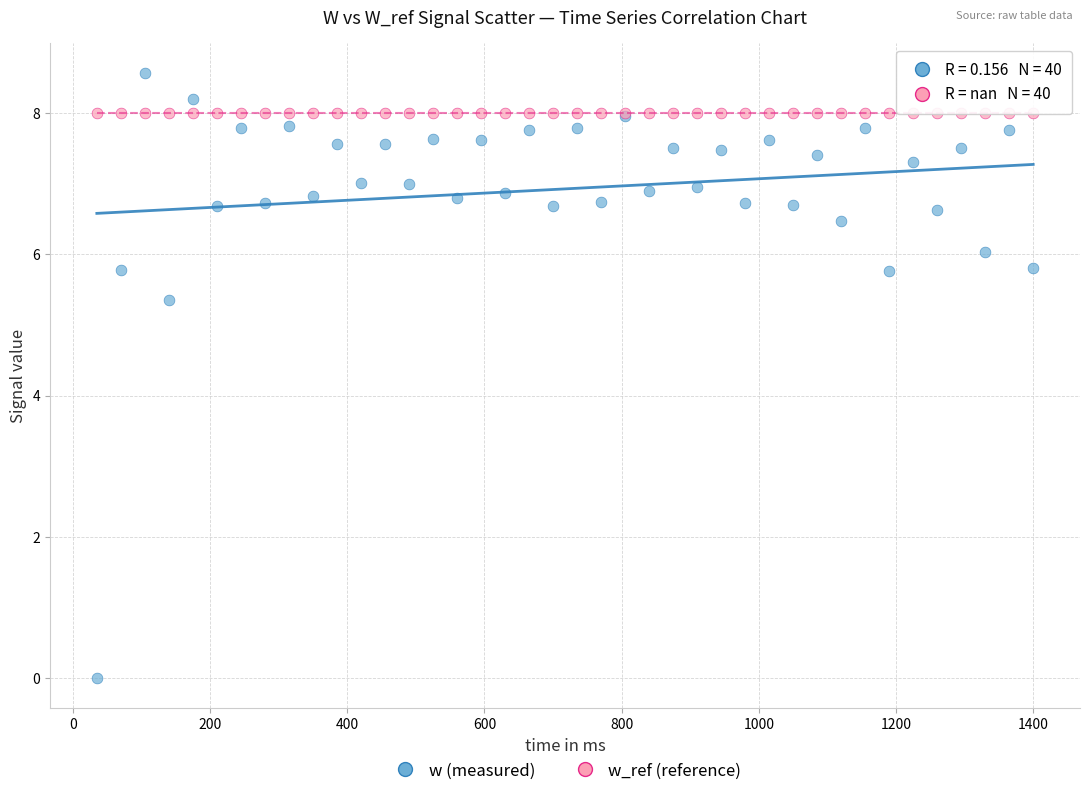

In the w (measured) series, what Y value is closest to 4?

5.4